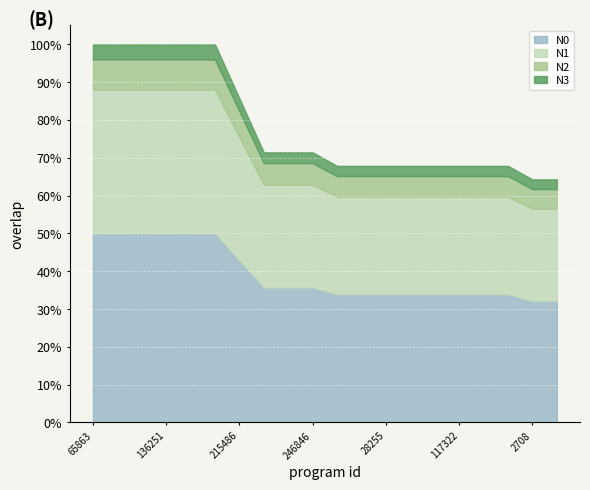

What are all the series names shown in the legend?

N0, N1, N2, N3